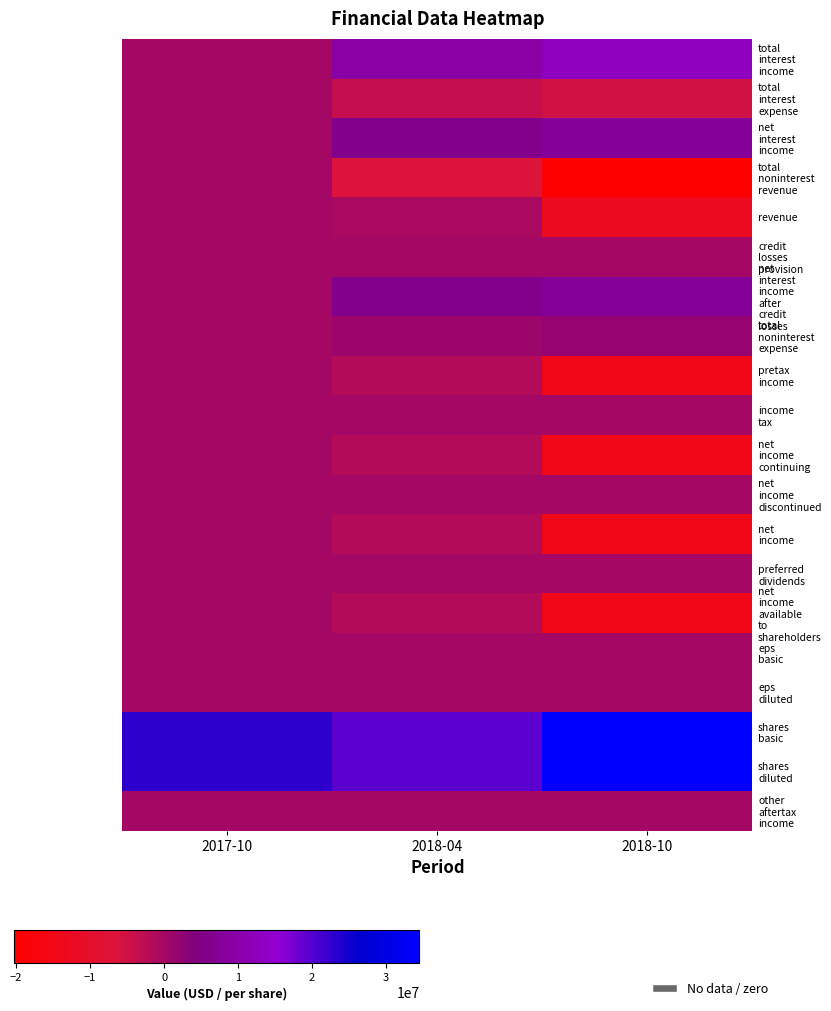

At how many categories does at least one series exceed 23577267?

1